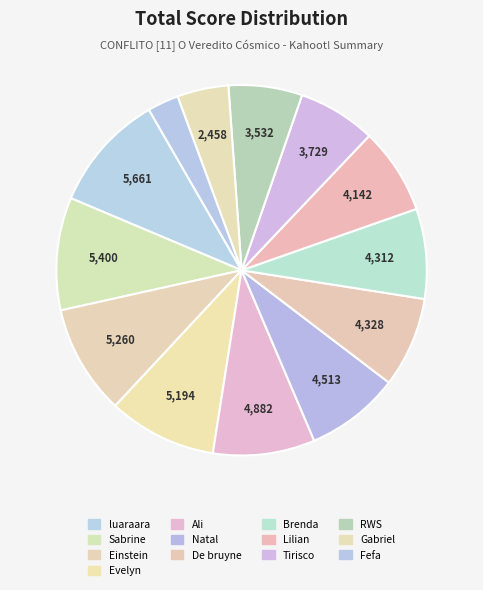

Count the number of slices in the pie.

13